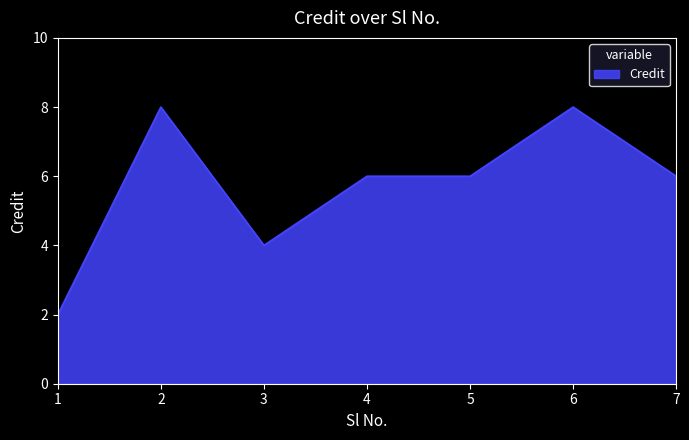

What is the sum of the values at 7 and 5?

12